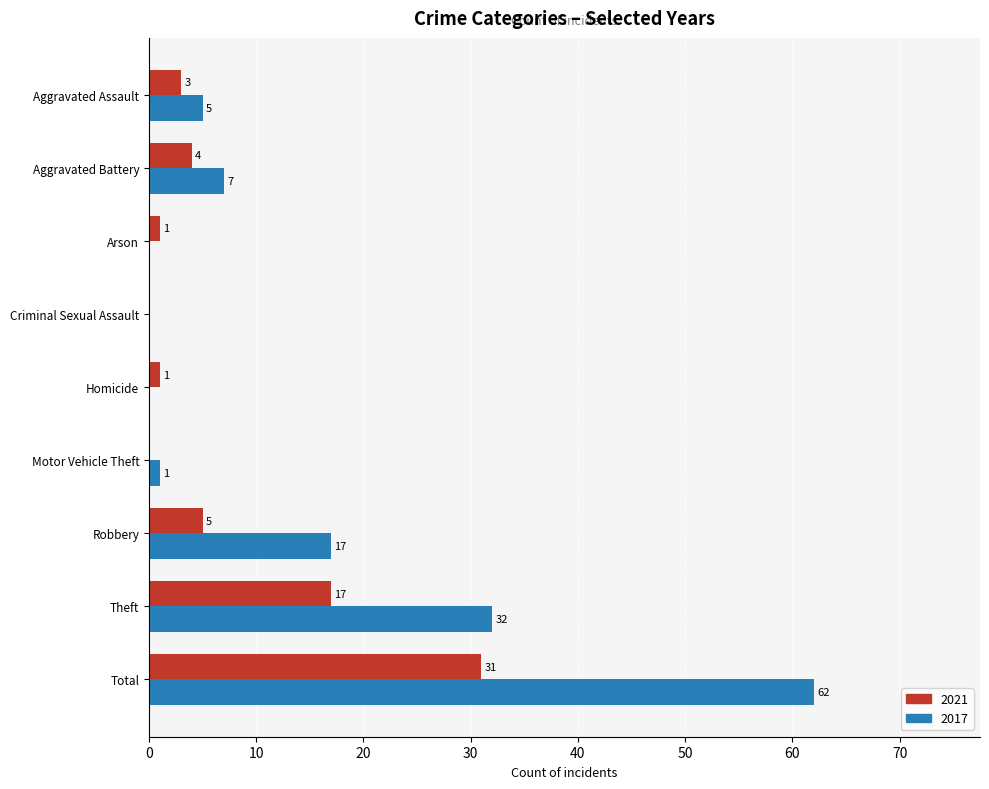

The value of 2021 at Criminal Sexual Assault is 0. True or false?

True